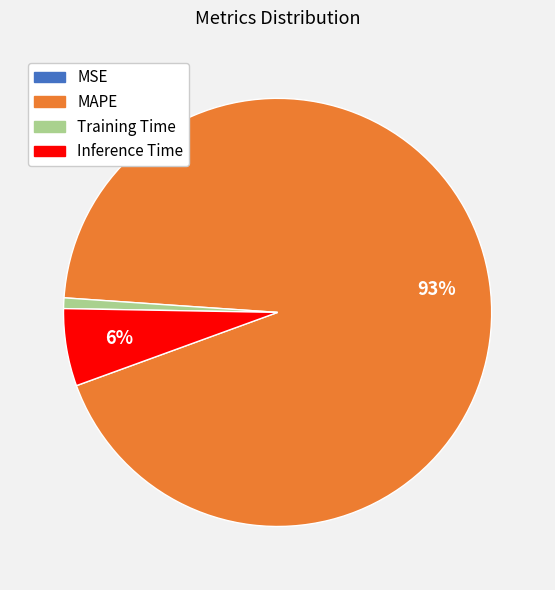

To the nearest percent, what portion does Training Time represent?

1%